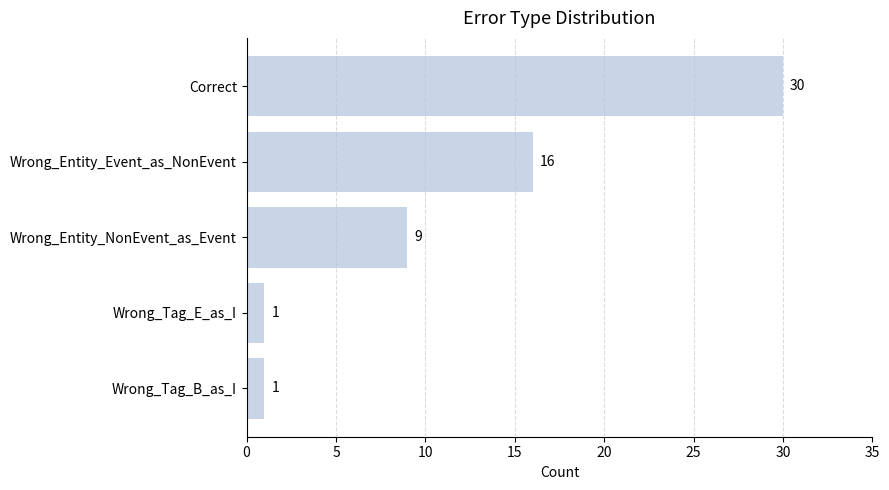

What is the change in value from Correct to Wrong_Tag_B_as_I?

-29